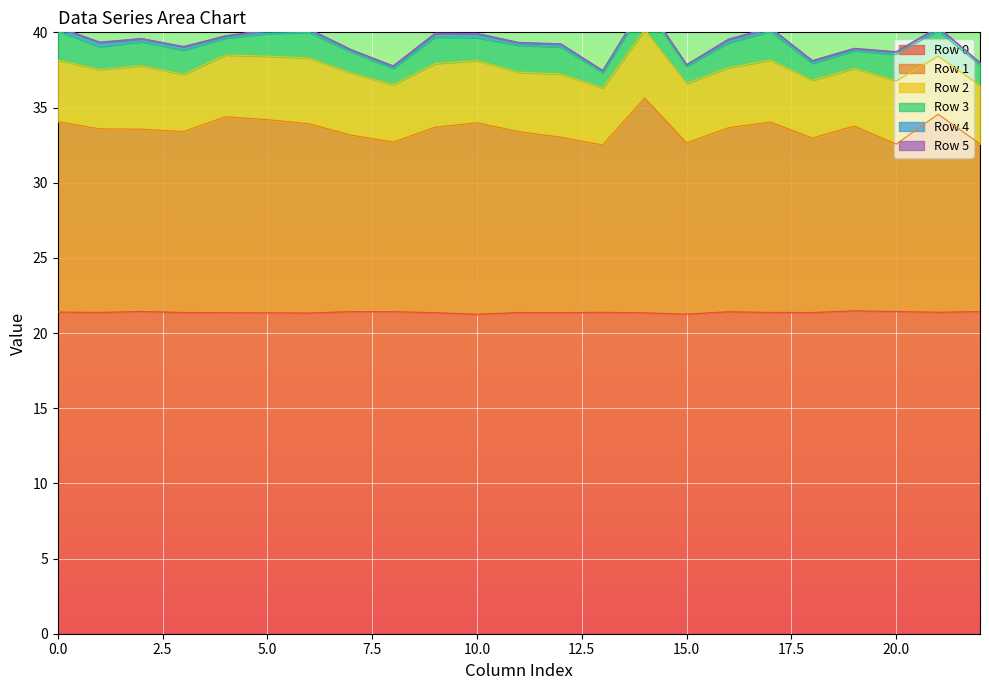

True or false: Row 2 has a value of 3.9 at 22.

True